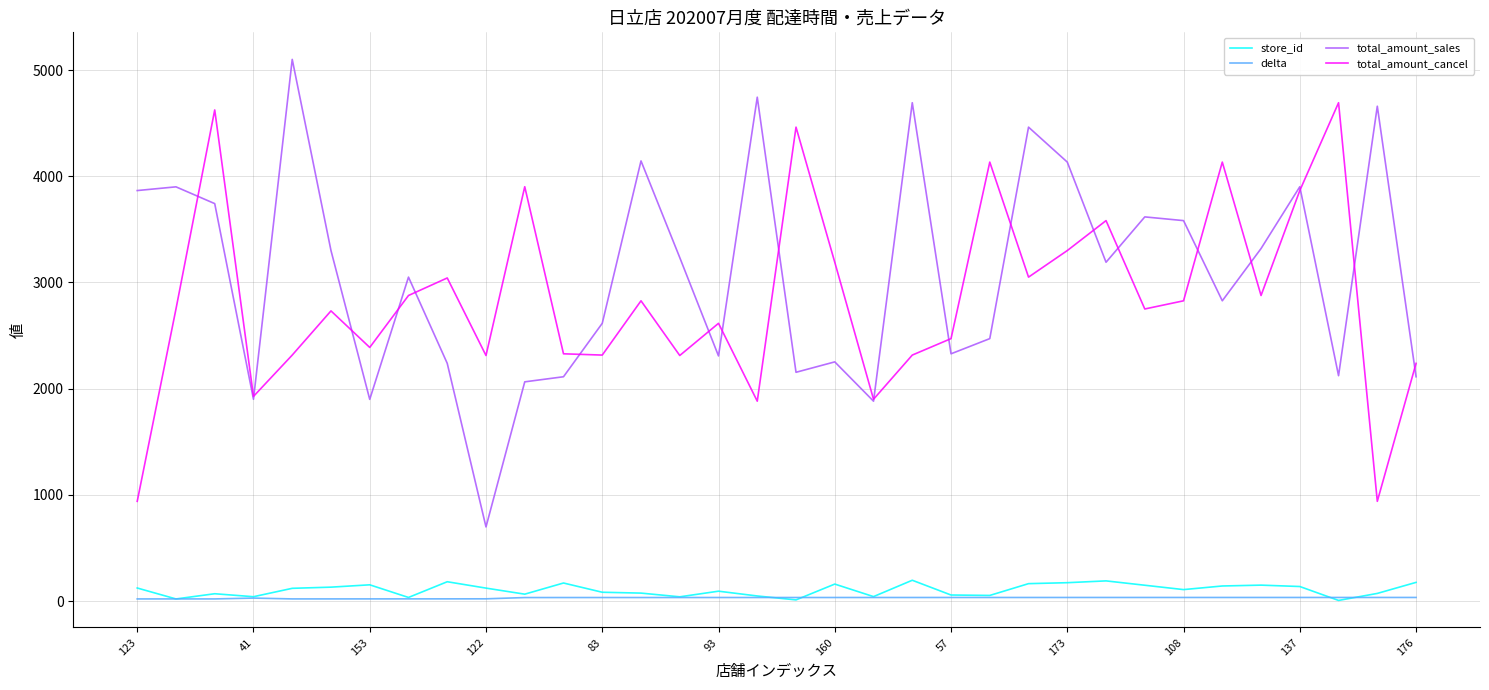

True or false: store_id and total_amount_cancel cross at least once.

False